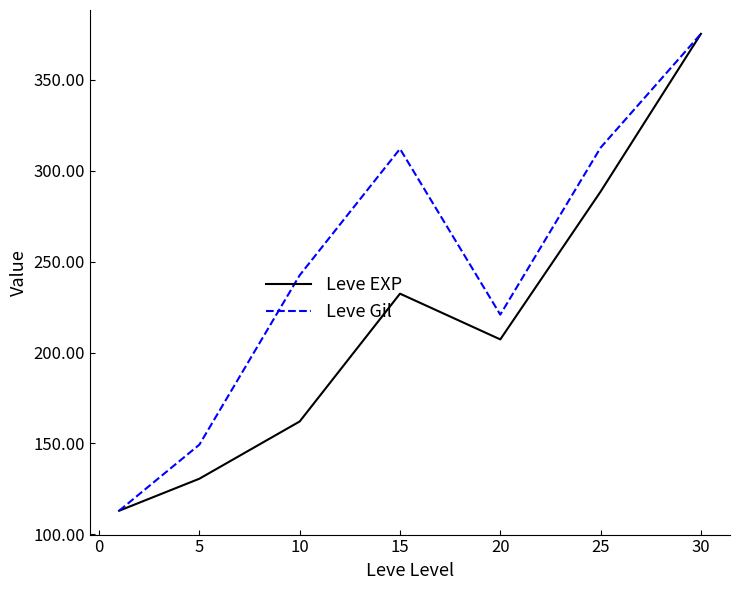

Which series has the largest total across all categories?

Leve Gil